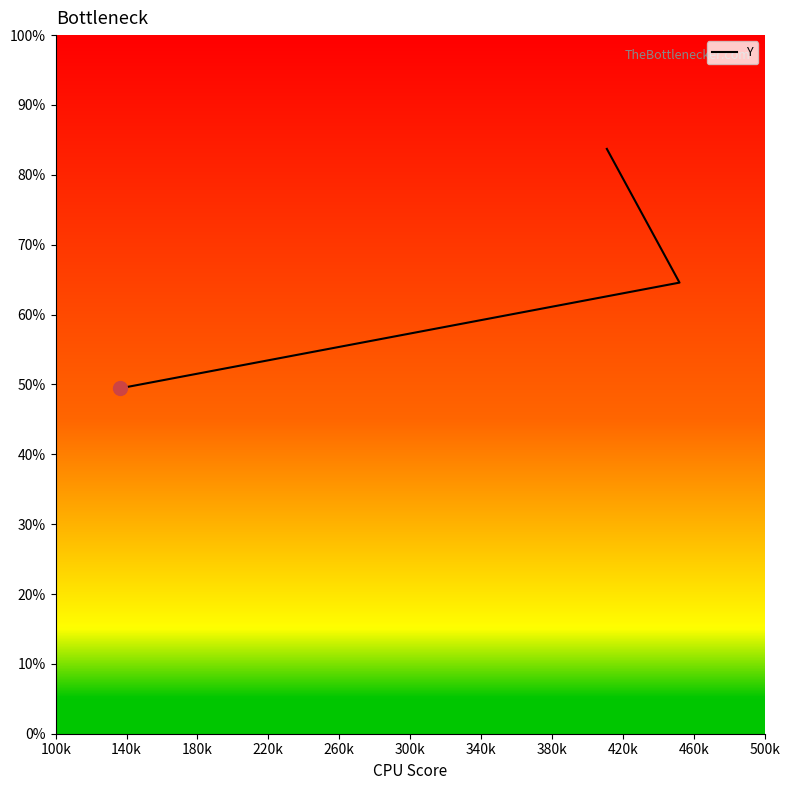

How many series are shown in this chart?

1